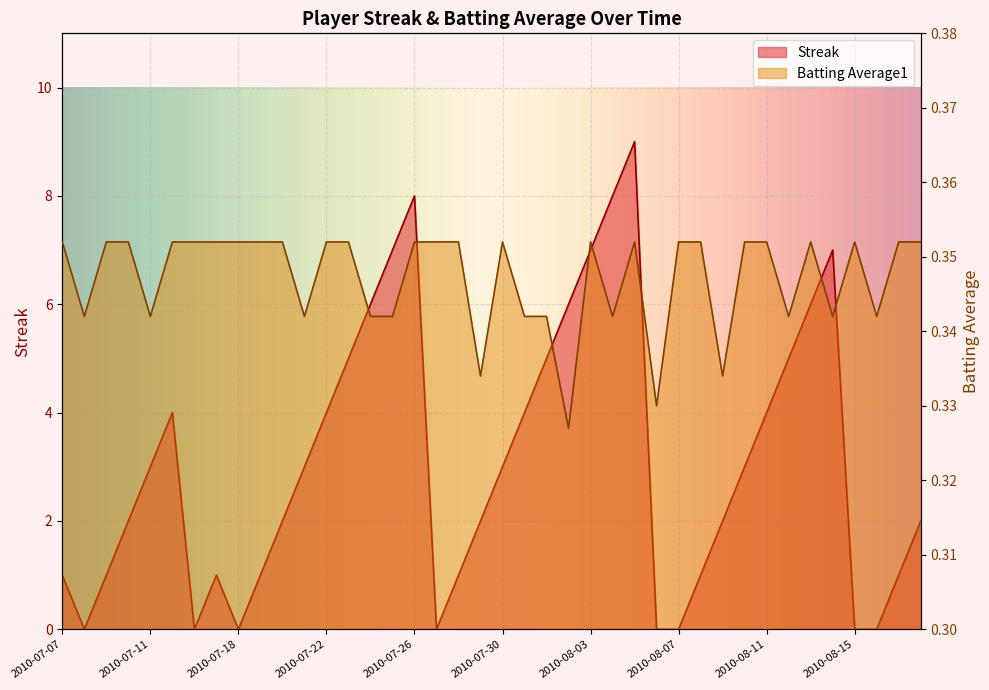

Reading left to right, extract all data points from this chart.

Streak: 2010-07-07=1.0	2010-07-08=0.0	2010-07-09=1.0	2010-07-10=2.0	2010-07-11=3.0	2010-07-15=4.0	2010-07-16=0.0	2010-07-17=1.0	2010-07-18=0.0	2010-07-19=1.0	2010-07-20=2.0	2010-07-21=3.0	2010-07-22=4.0	2010-07-23=5.0	2010-07-24=6.0	2010-07-25=7.0	2010-07-26=8.0	2010-07-27=0.0	2010-07-28=1.0	2010-07-29=2.0	2010-07-30=3.0	2010-07-31=4.0	2010-08-01=5.0	2010-08-02=6.0	2010-08-03=7.0	2010-08-04=8.0	2010-08-05=9.0	2010-08-06=0.0	2010-08-07=0.0	2010-08-08=1.0	2010-08-09=2.0	2010-08-10=3.0	2010-08-11=4.0	2010-08-12=5.0	2010-08-13=6.0	2010-08-14=7.0	2010-08-15=0.0	2010-08-16=0.0	2010-08-17=1.0	2010-08-18=2.0
Batting Average1: 2010-07-07=0.4	2010-07-08=0.3	2010-07-09=0.4	2010-07-10=0.4	2010-07-11=0.3	2010-07-15=0.4	2010-07-16=0.4	2010-07-17=0.4	2010-07-18=0.4	2010-07-19=0.4	2010-07-20=0.4	2010-07-21=0.3	2010-07-22=0.4	2010-07-23=0.4	2010-07-24=0.3	2010-07-25=0.3	2010-07-26=0.4	2010-07-27=0.4	2010-07-28=0.4	2010-07-29=0.3	2010-07-30=0.4	2010-07-31=0.3	2010-08-01=0.3	2010-08-02=0.3	2010-08-03=0.4	2010-08-04=0.3	2010-08-05=0.4	2010-08-06=0.3	2010-08-07=0.4	2010-08-08=0.4	2010-08-09=0.3	2010-08-10=0.4	2010-08-11=0.4	2010-08-12=0.3	2010-08-13=0.4	2010-08-14=0.3	2010-08-15=0.4	2010-08-16=0.3	2010-08-17=0.4	2010-08-18=0.4